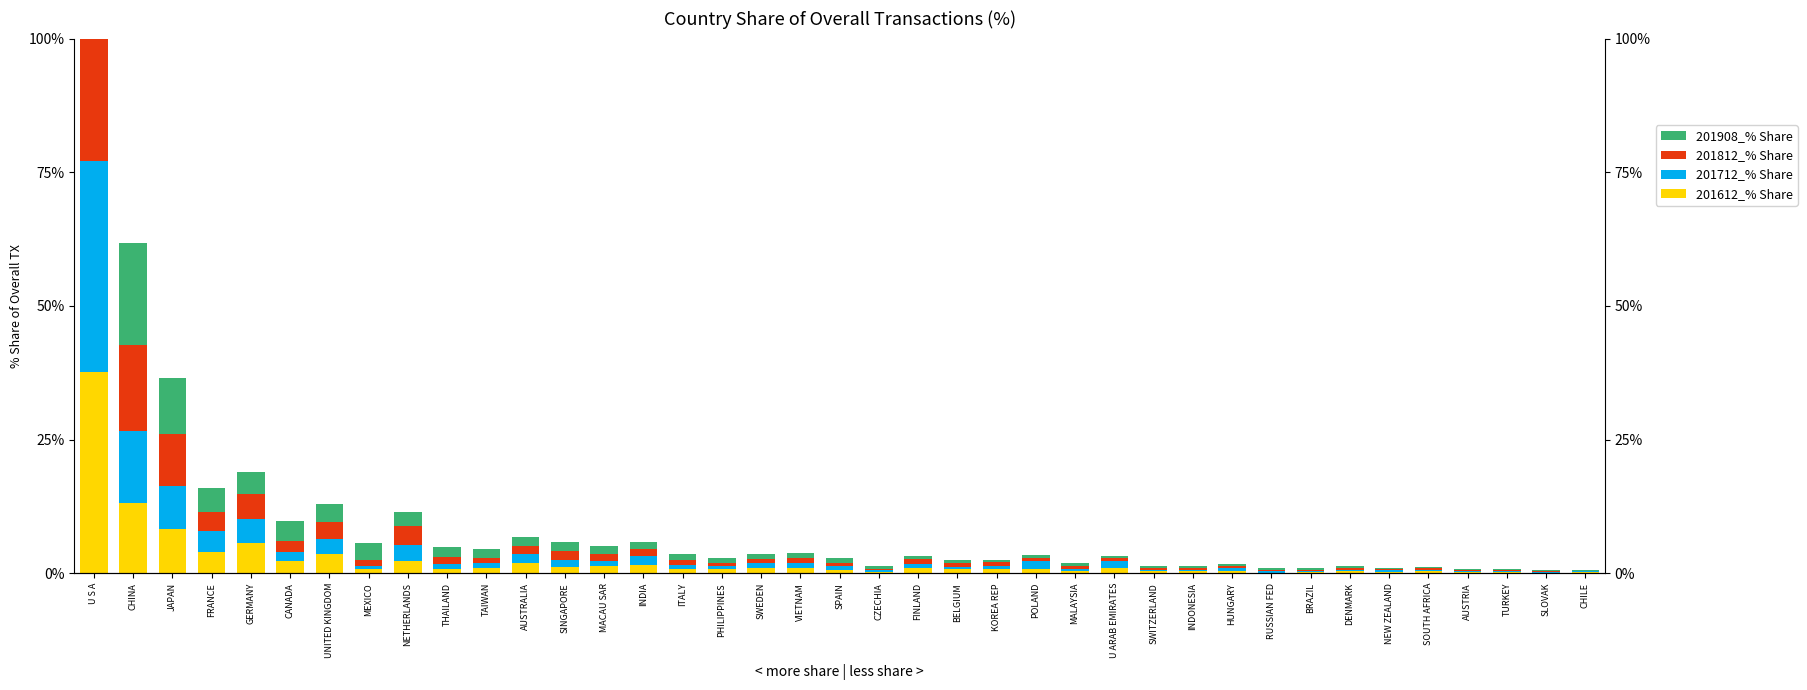

At which label is 201908_% Share closest to 12?

JAPAN